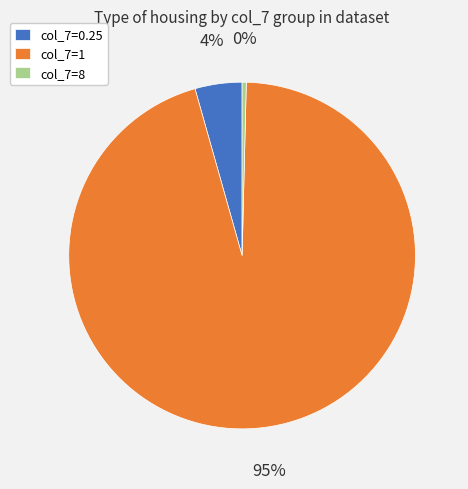

Is the sum of col_7=1 and col_7=0.25 greater than half?

Yes